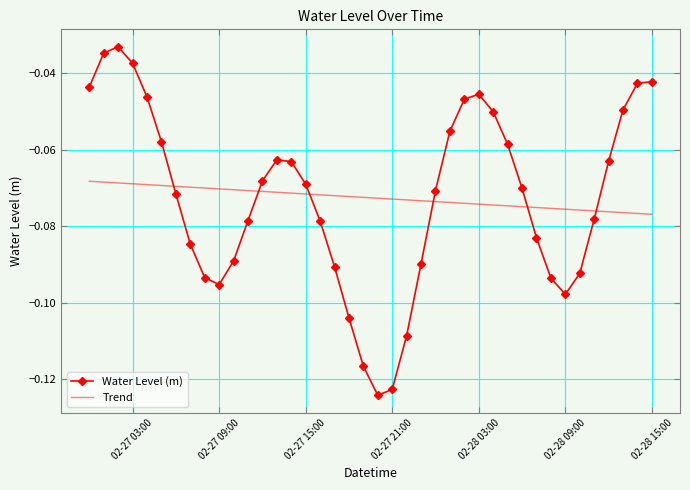

After their last crossing, which series has the higher values: Trend or Water Level (m)?

Water Level (m)